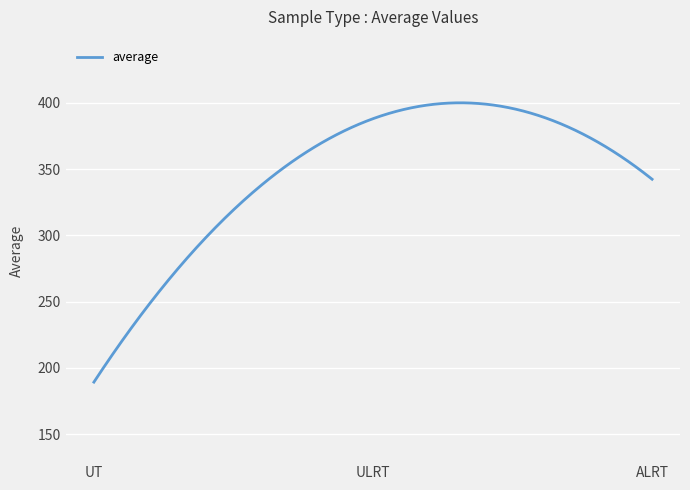

What is the smallest value displayed?

189.3